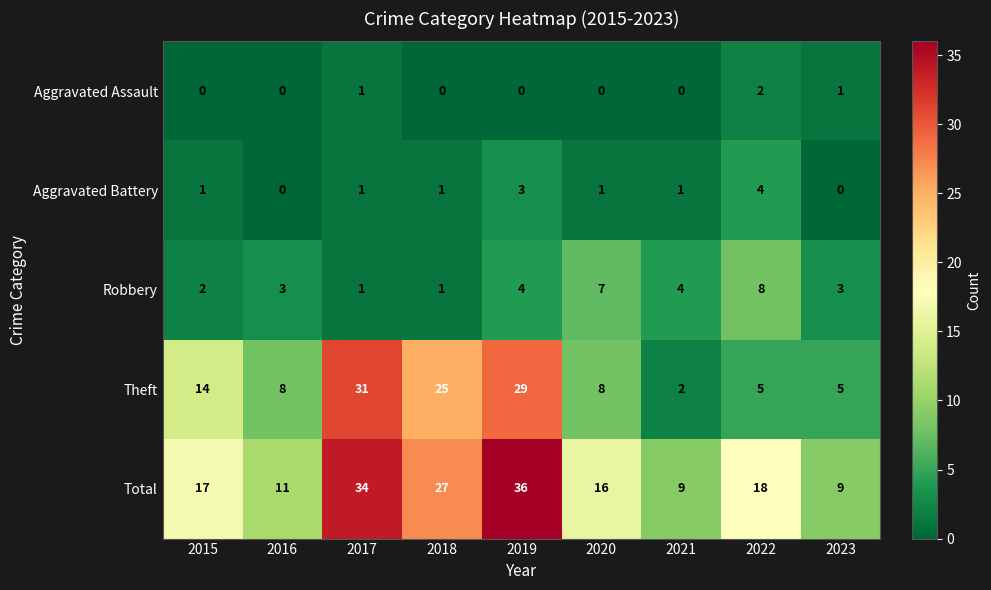

What is the difference between the second highest and second lowest values in the Aggravated Battery series?

3